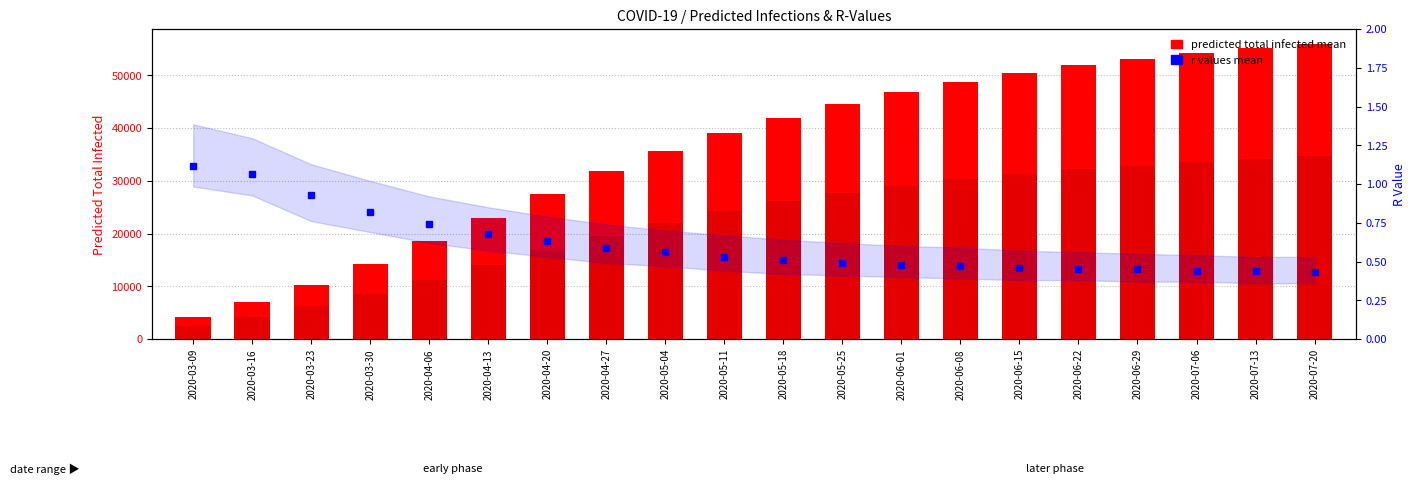

Reading left to right, extract all data points from this chart.

predicted total infected (mean): 4138.0	6985.0	10308.0	14200.0	18500.0	23000.0	27500.0	31800.0	35600.0	39000.0	42000.0	44500.0	46800.0	48800.0	50500.0	52000.0	53200.0	54300.0	55200.0	56000.0
predicted total infected (lower): 2503.0	4243.0	6314.0	8600.0	11200.0	14000.0	16800.0	19500.0	22000.0	24200.0	26100.0	27700.0	29100.0	30300.0	31300.0	32200.0	32900.0	33600.0	34200.0	34700.0
r values mean: 1.1	1.1	0.9	0.8	0.7	0.7	0.6	0.6	0.6	0.5	0.5	0.5	0.5	0.5	0.5	0.5	0.5	0.4	0.4	0.4